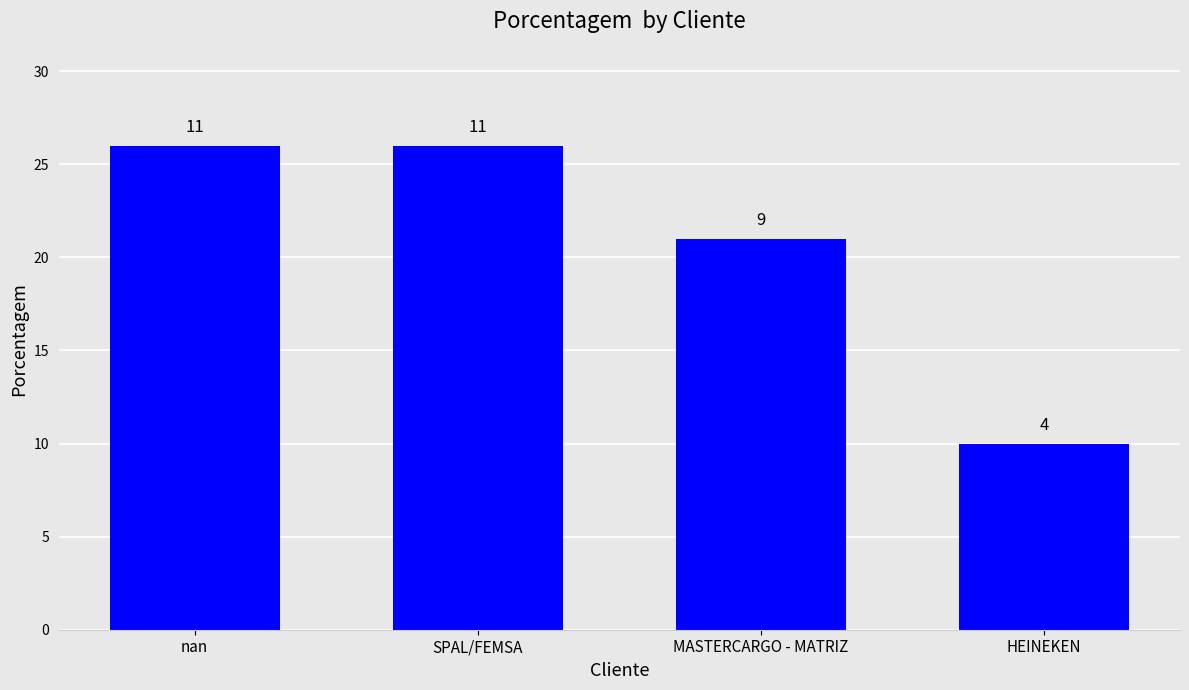

What is the ratio of the value at nan to the value at SPAL/FEMSA?

1.0